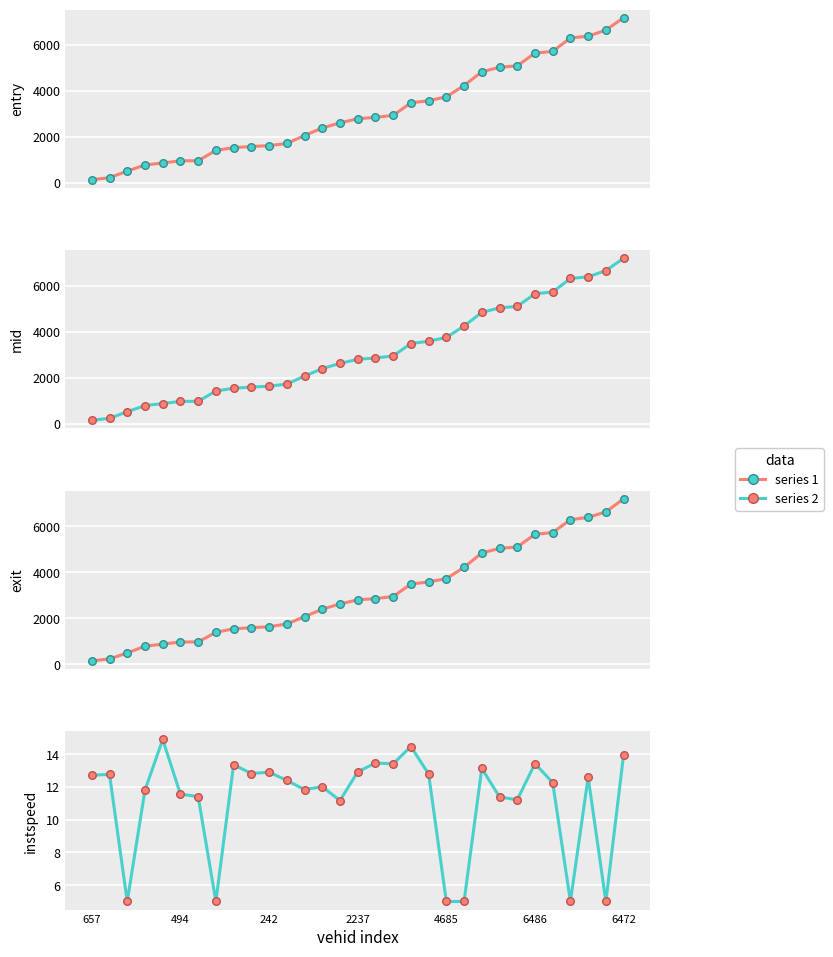

Which series contains the lowest Y value?

instspeed